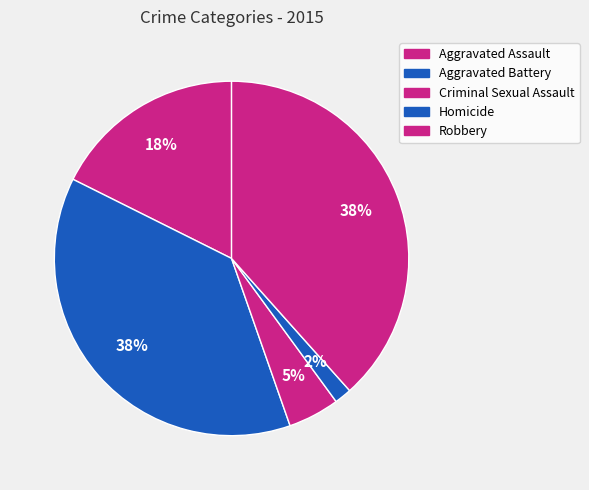

How many segments does this pie chart have?

5